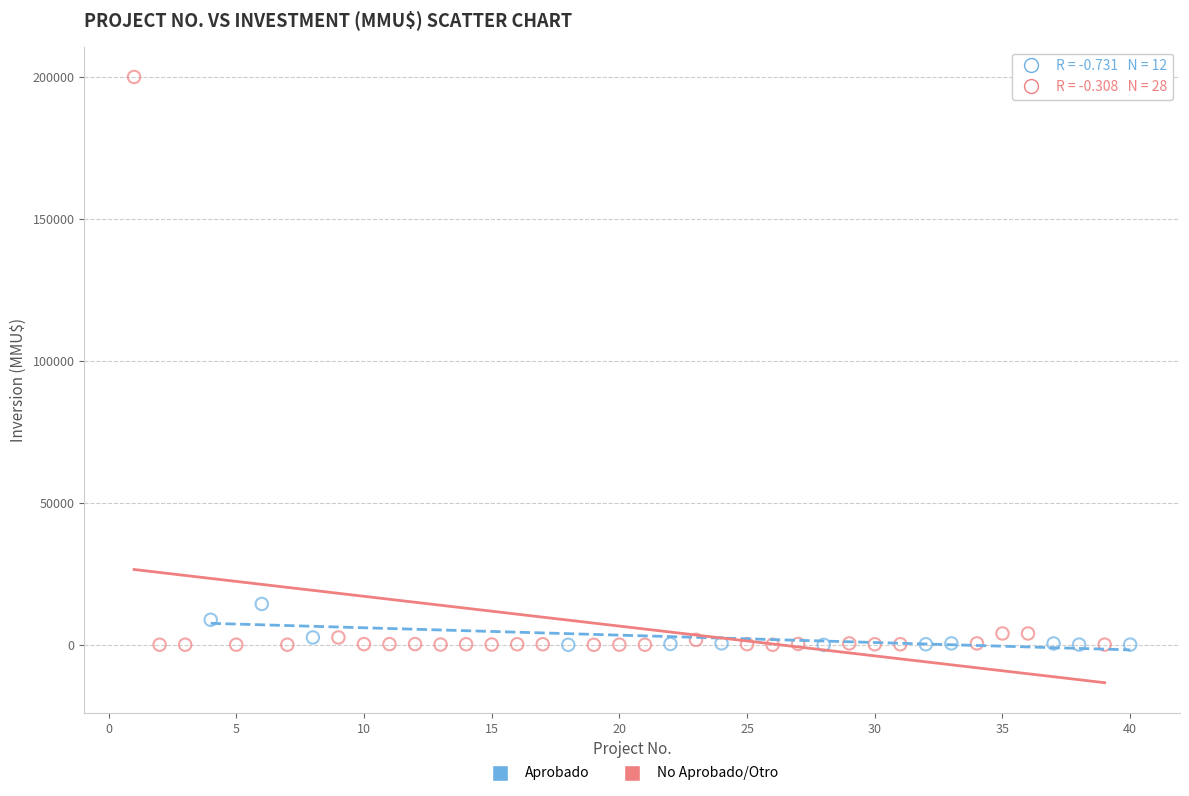

Which series has the largest Y range (max minus min)?

No Aprobado/Otro